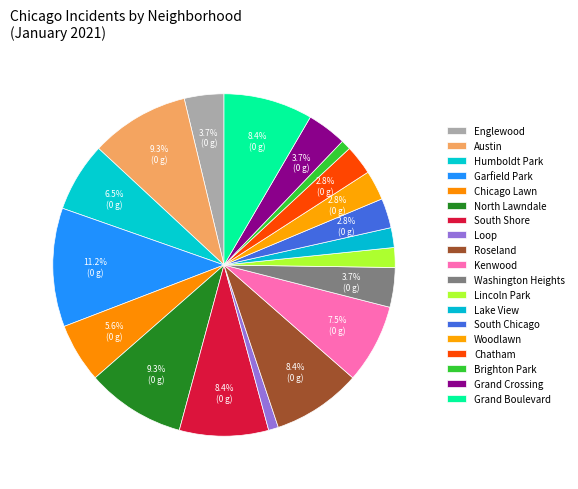

Is it true that Garfield Park is 16% of the pie?

False